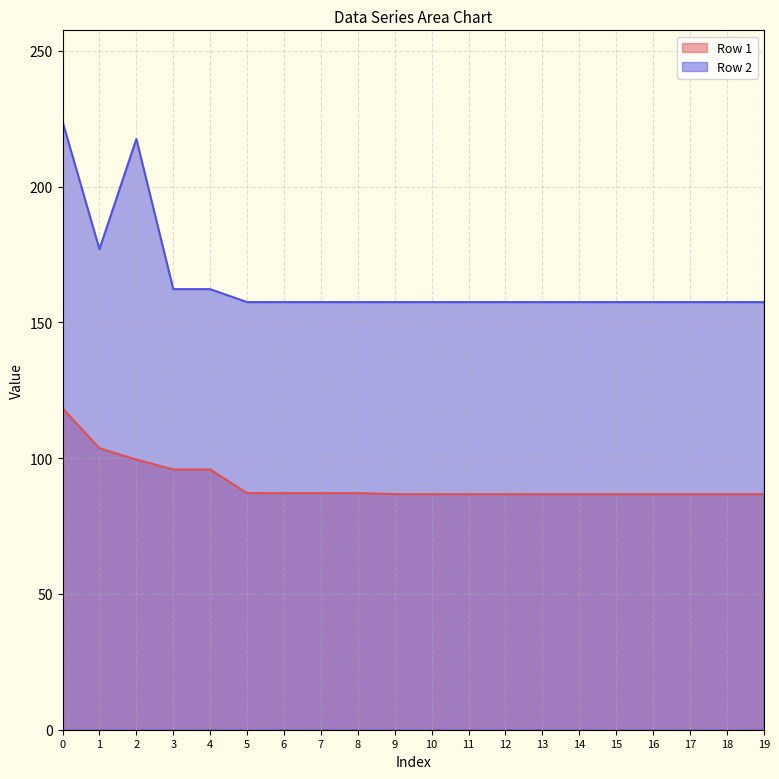

Which series has the largest total across all categories?

Row 2